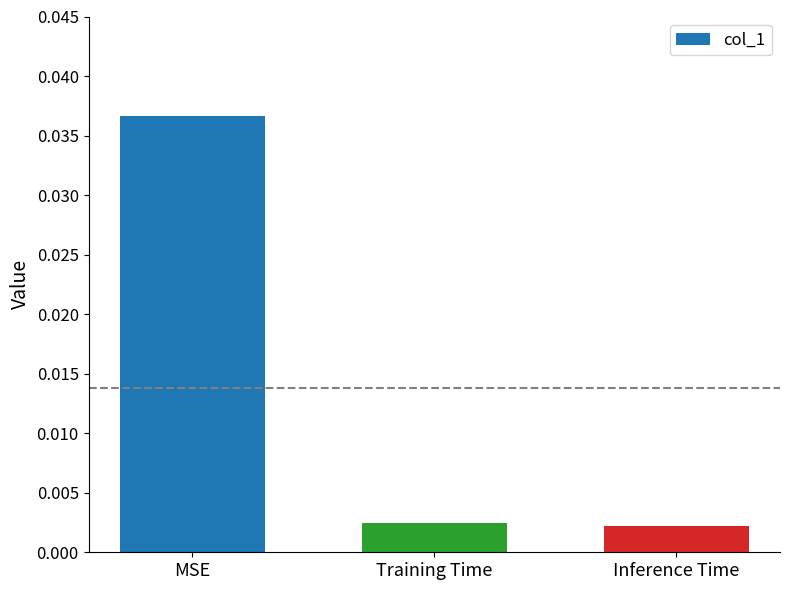

What position from the left is MSE?

1